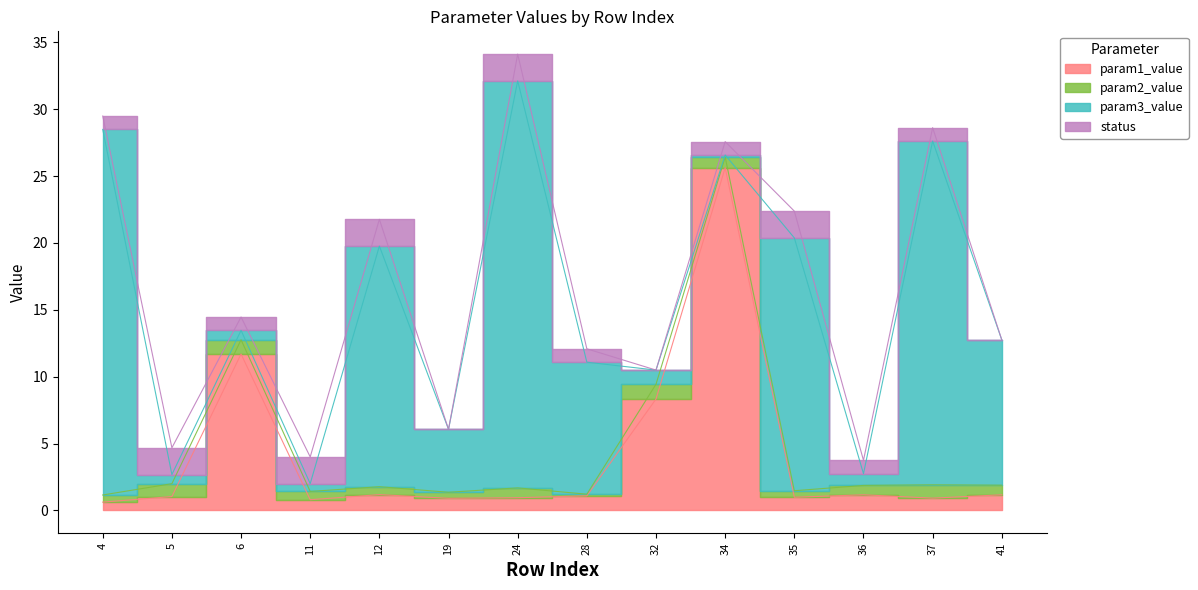

At which label does param1_value reach its peak?

34